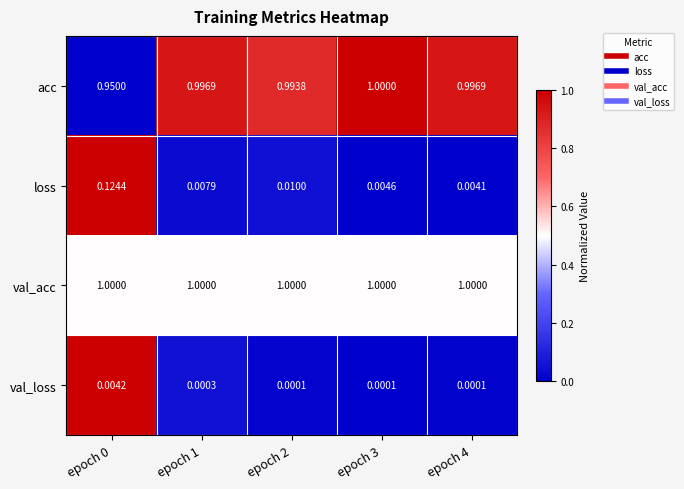

Which series has the largest total across all categories?

val_acc